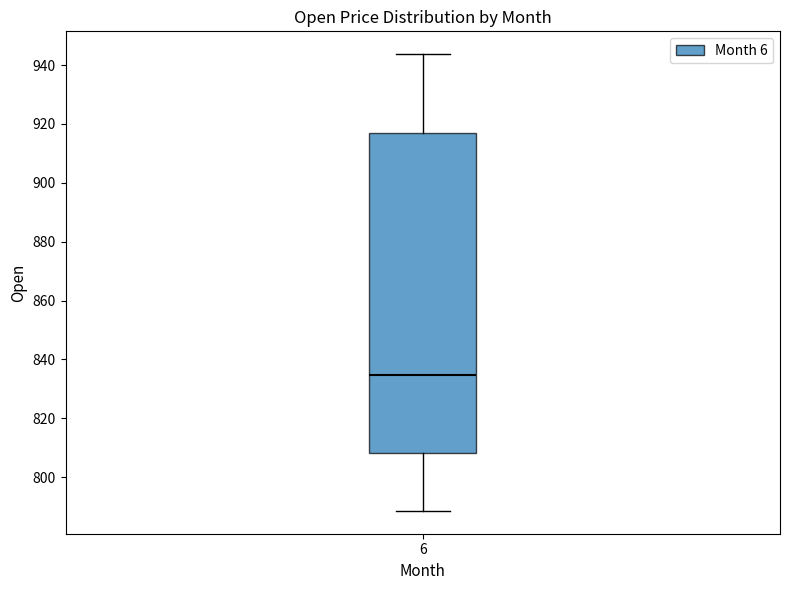

Where is the upper edge of the box at x = 6 on the y-axis? The values are not printed on the chart, so give them approximately, as read against the axis.

916